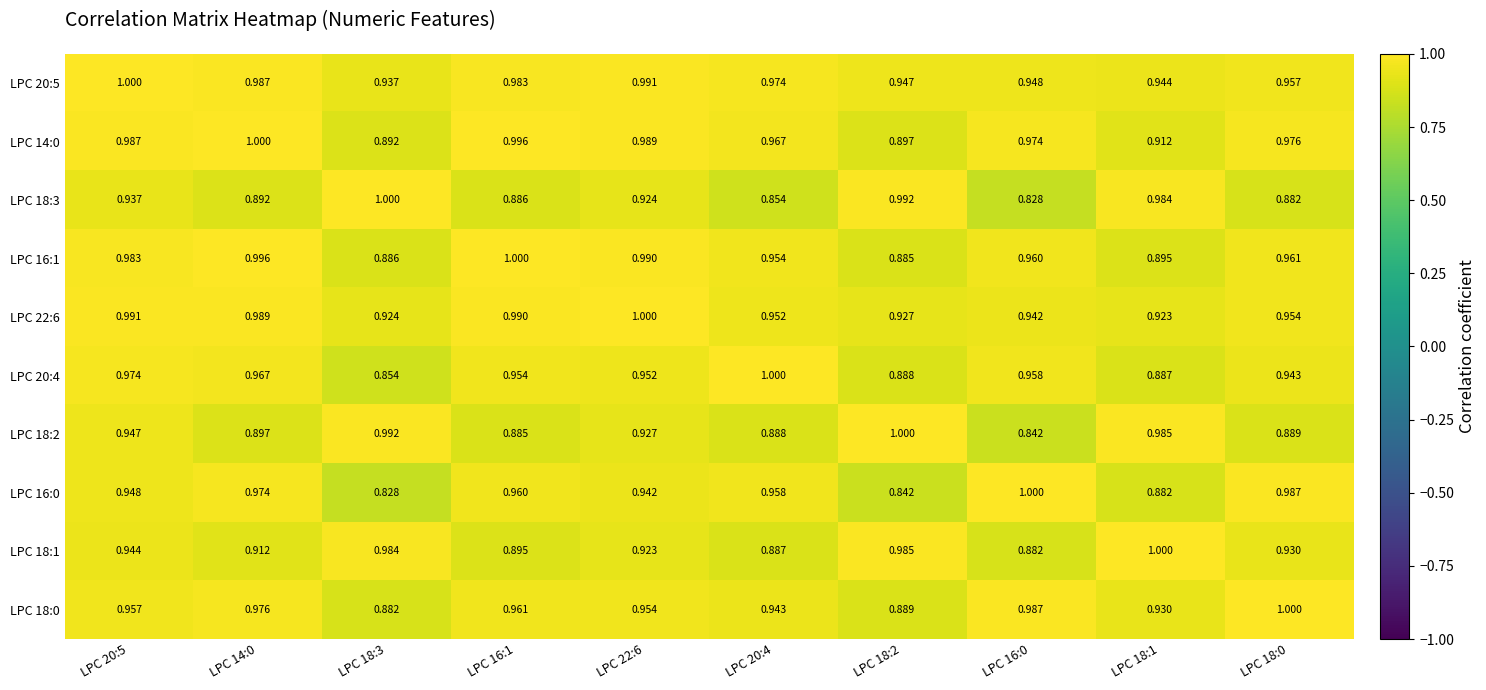

Is the value of LPC 20:5 at LPC 20:5 greater than the value of LPC 18:3 at LPC 18:0?

Yes